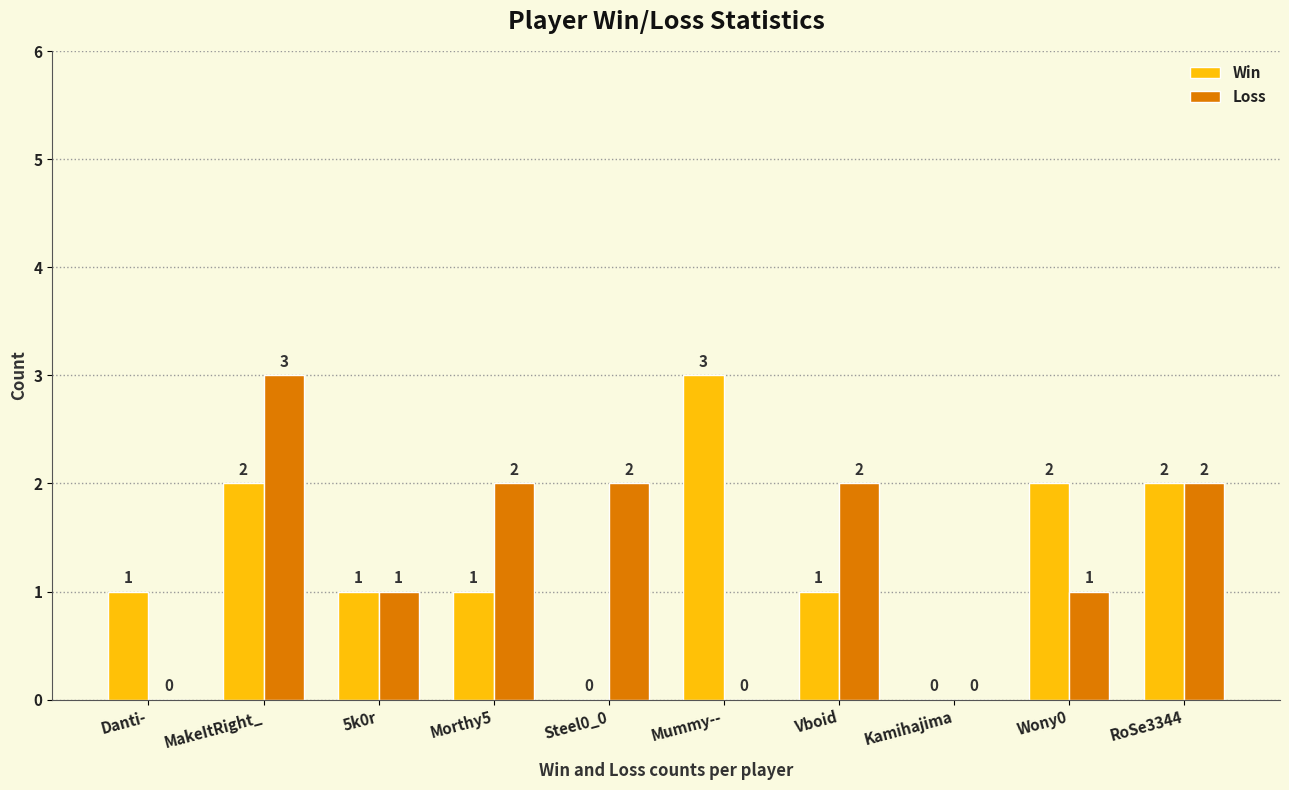

What value does the Loss series have at MakeItRight_?

3